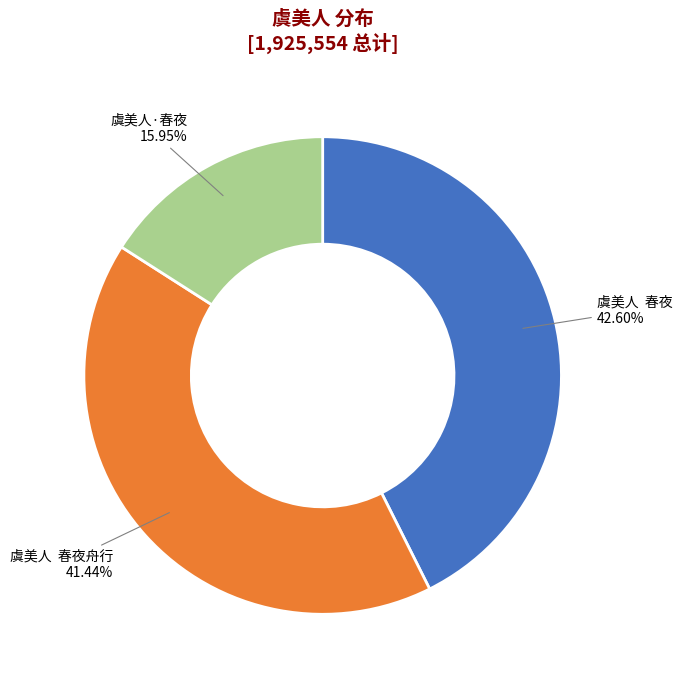

Is the sum of 虞美人·春夜 and 虞美人 春夜 greater than half?

Yes